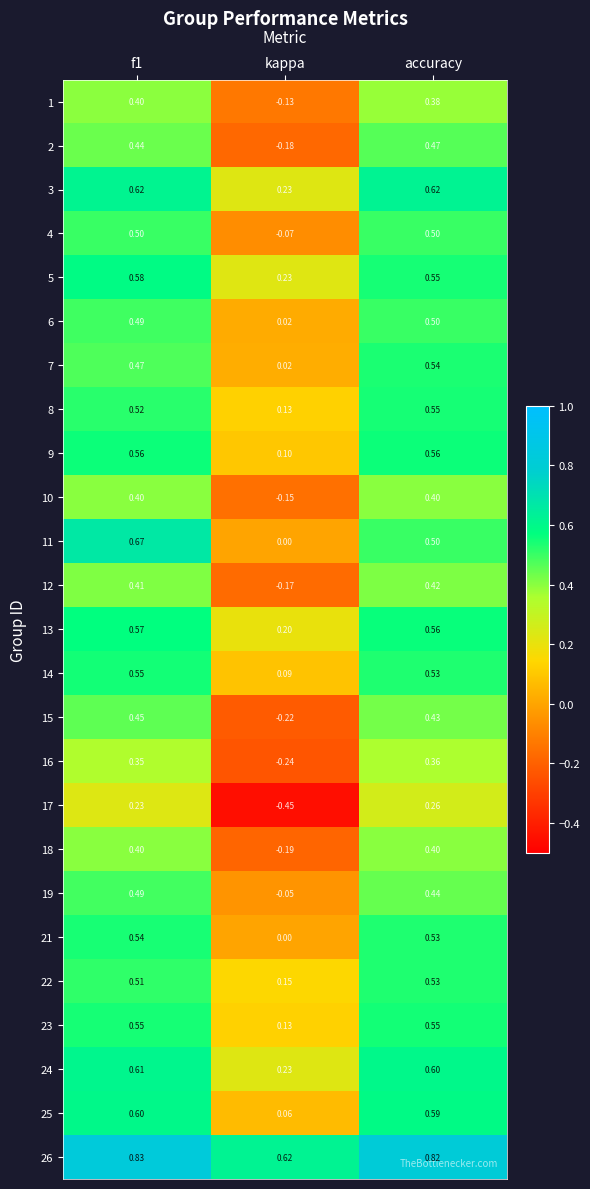

Is the value of 5 at accuracy greater than the value of 11 at accuracy?

Yes